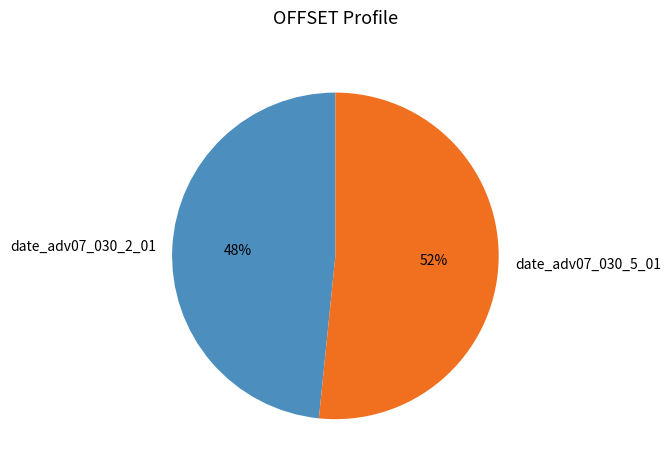

How many slices are in this pie chart?

2